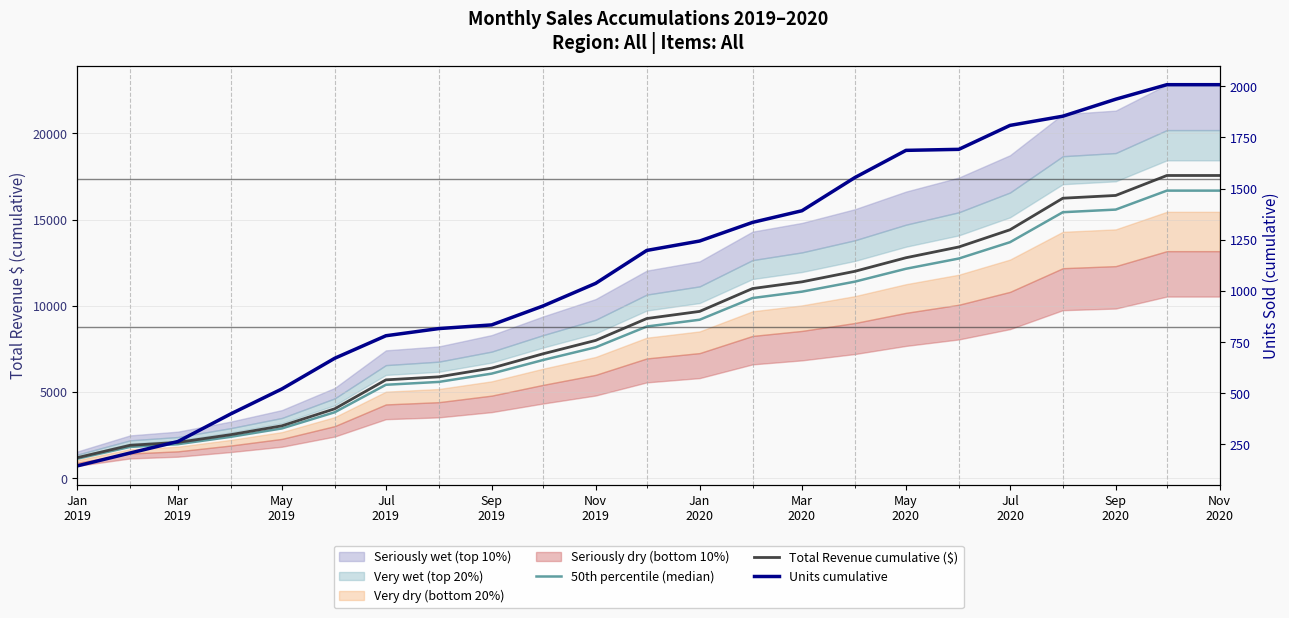

Which series has the largest total across all categories?

Total Revenue cumulative ($)